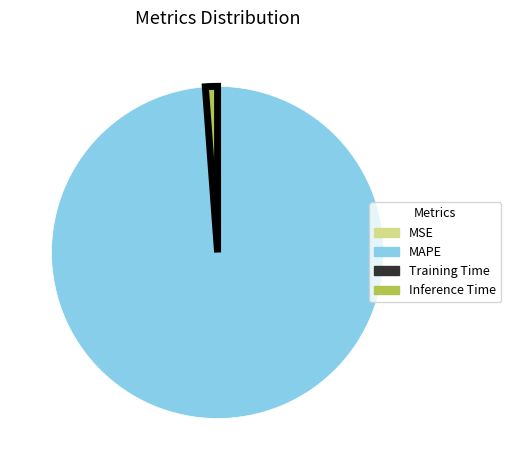

Which category has the biggest portion of the pie?

MAPE